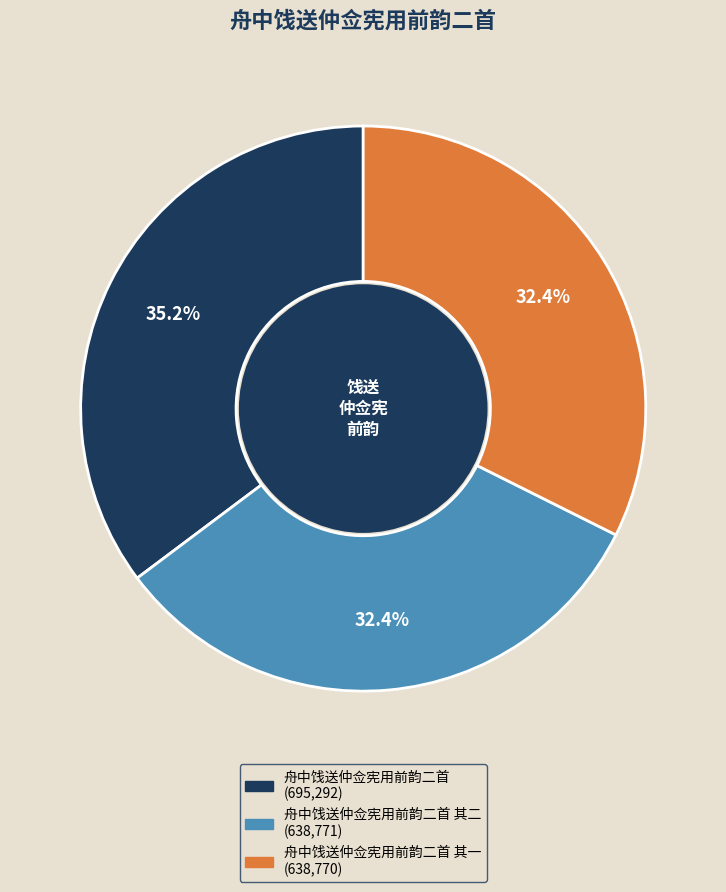

Is there a majority slice in this chart?

No